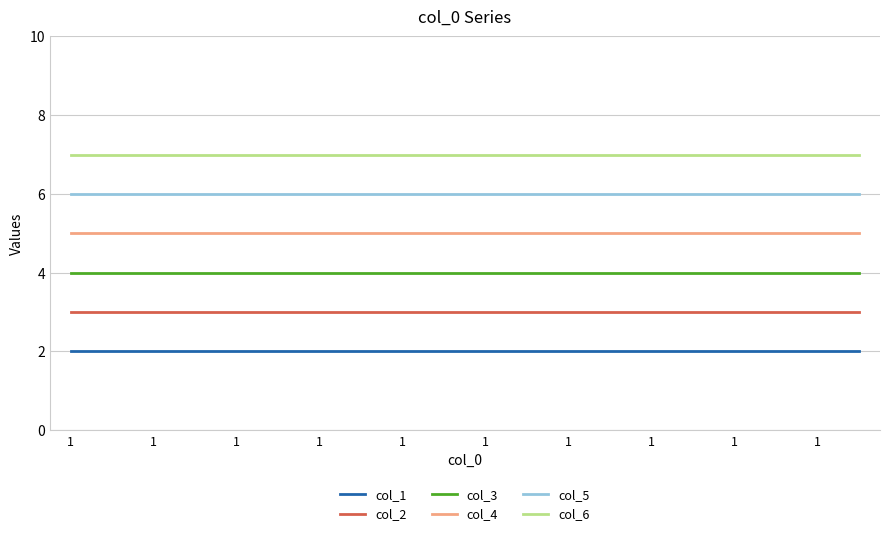

What is the greatest value displayed?

7